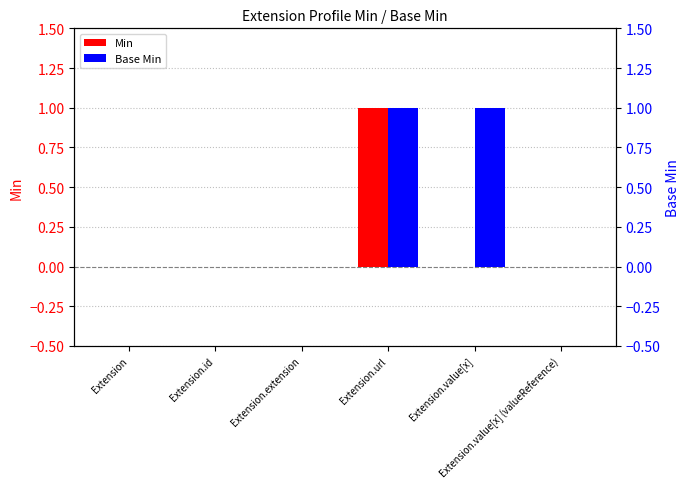

Which category has the lowest value across all series?

Extension